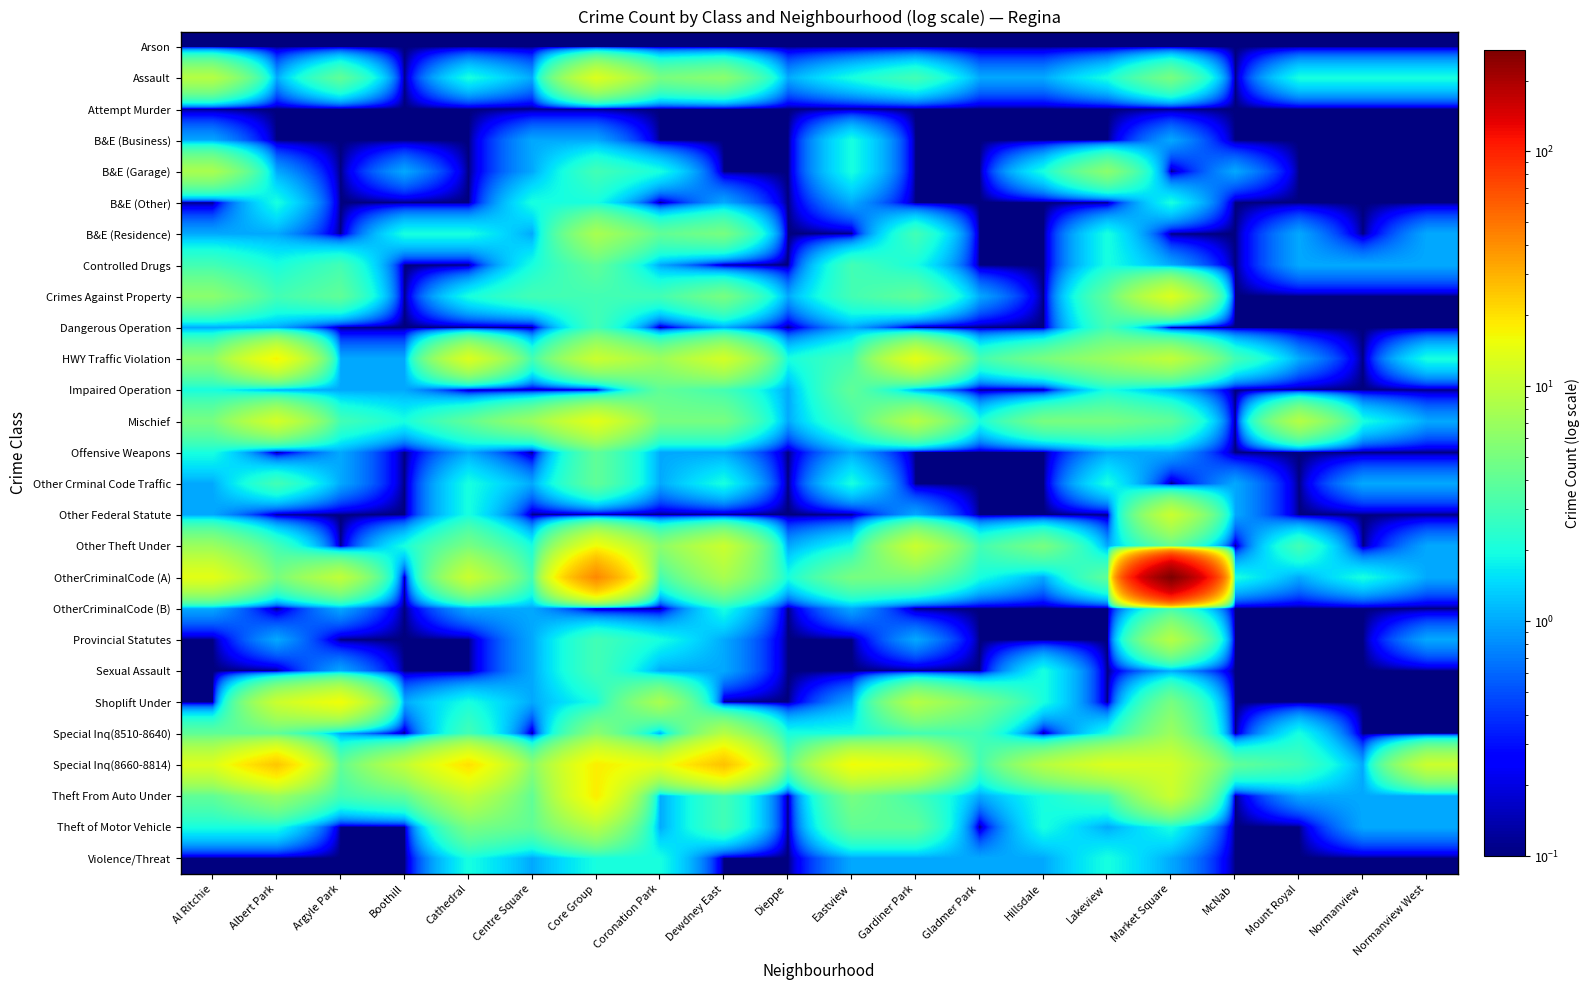

How many distinct data groups are displayed?

27